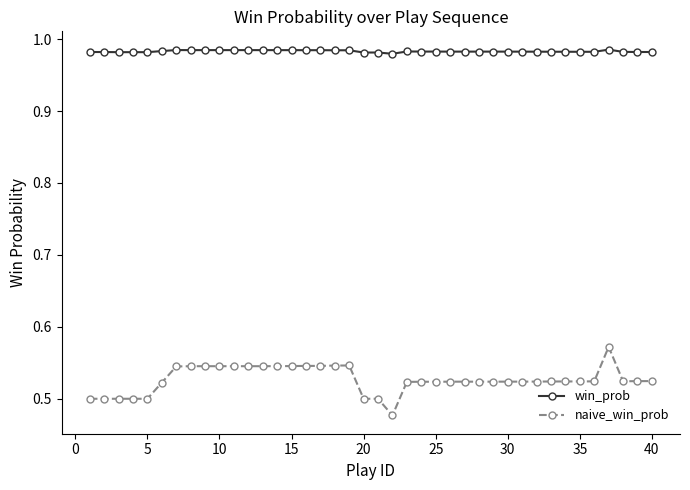

At how many categories does at least one series exceed 0?

40